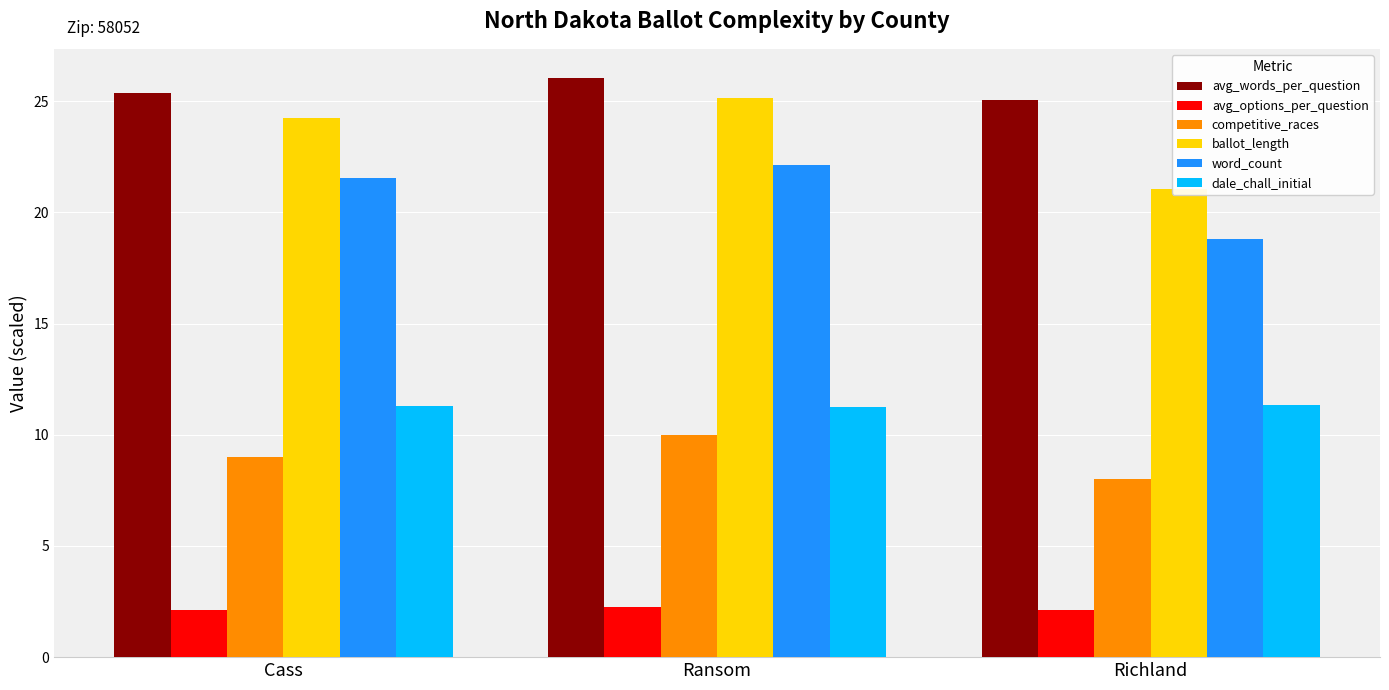

At which label is competitive_races closest to 9?

Cass